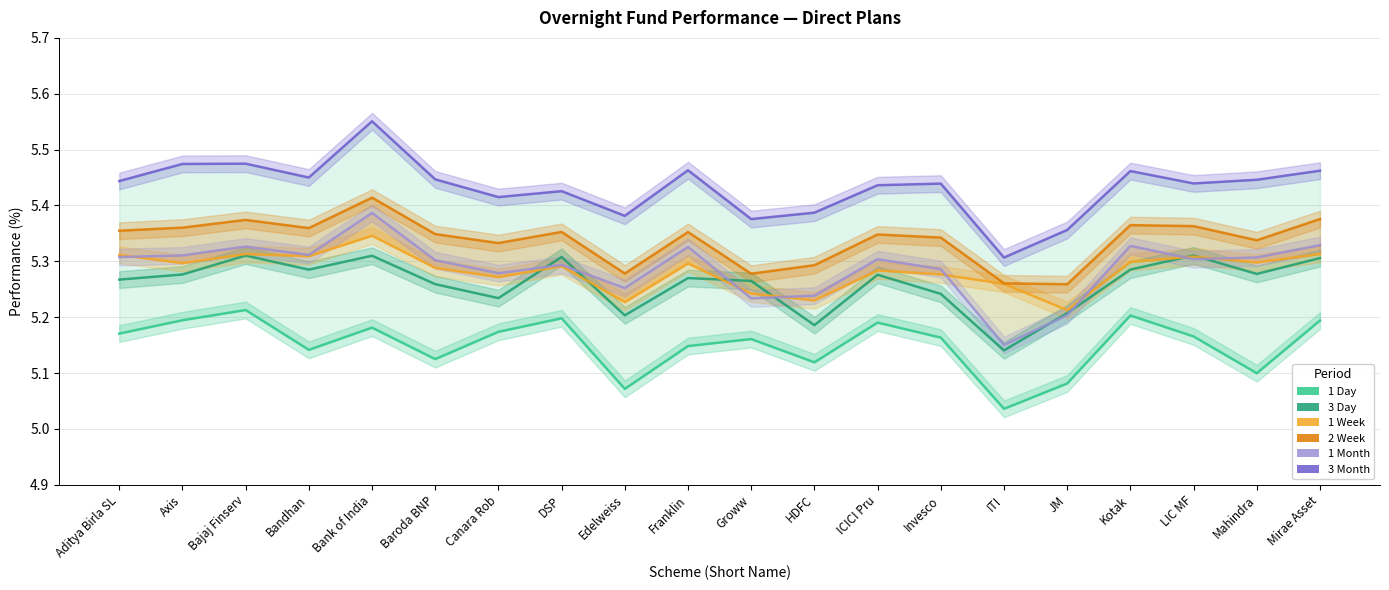

What is the value of the 3 Month point at the 1st from the left?

5.4